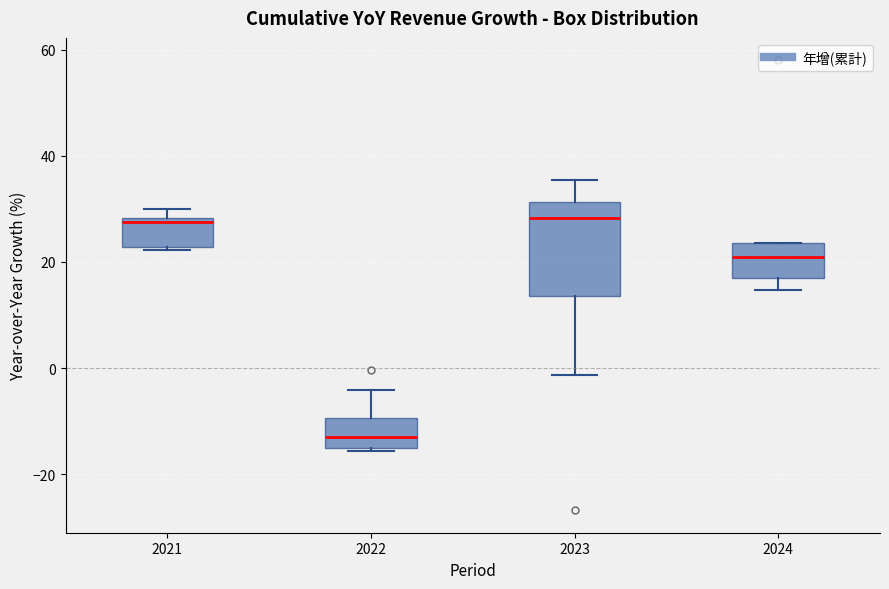

Comparing the boxes themselves (not the whiskers), which one is the tallest?

2023